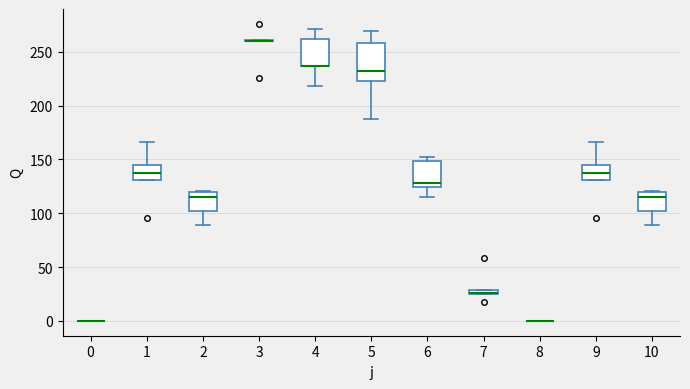

Which box is the tallest, from its lower edge to its upper edge?

5